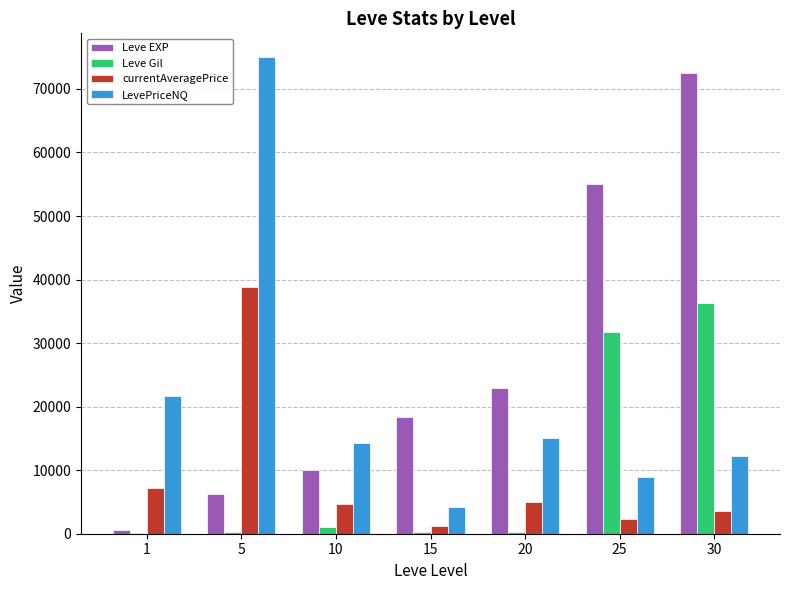

Which series has the largest total across all categories?

Leve EXP